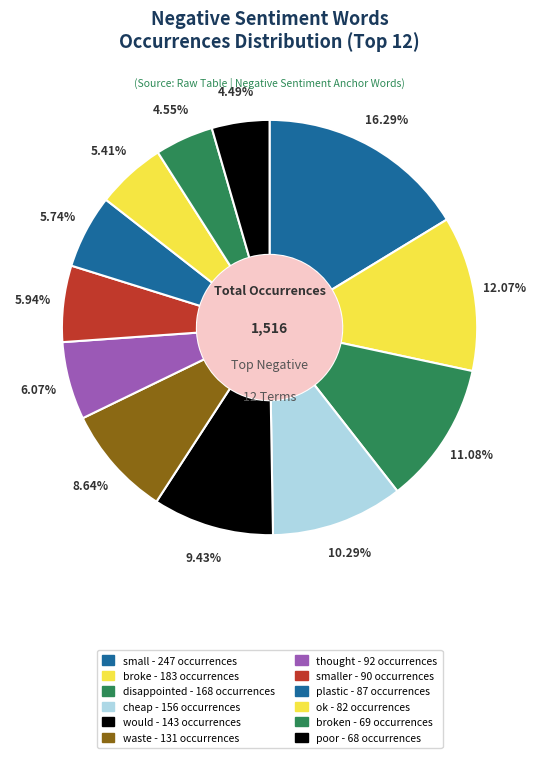

Count the number of slices in the pie.

12